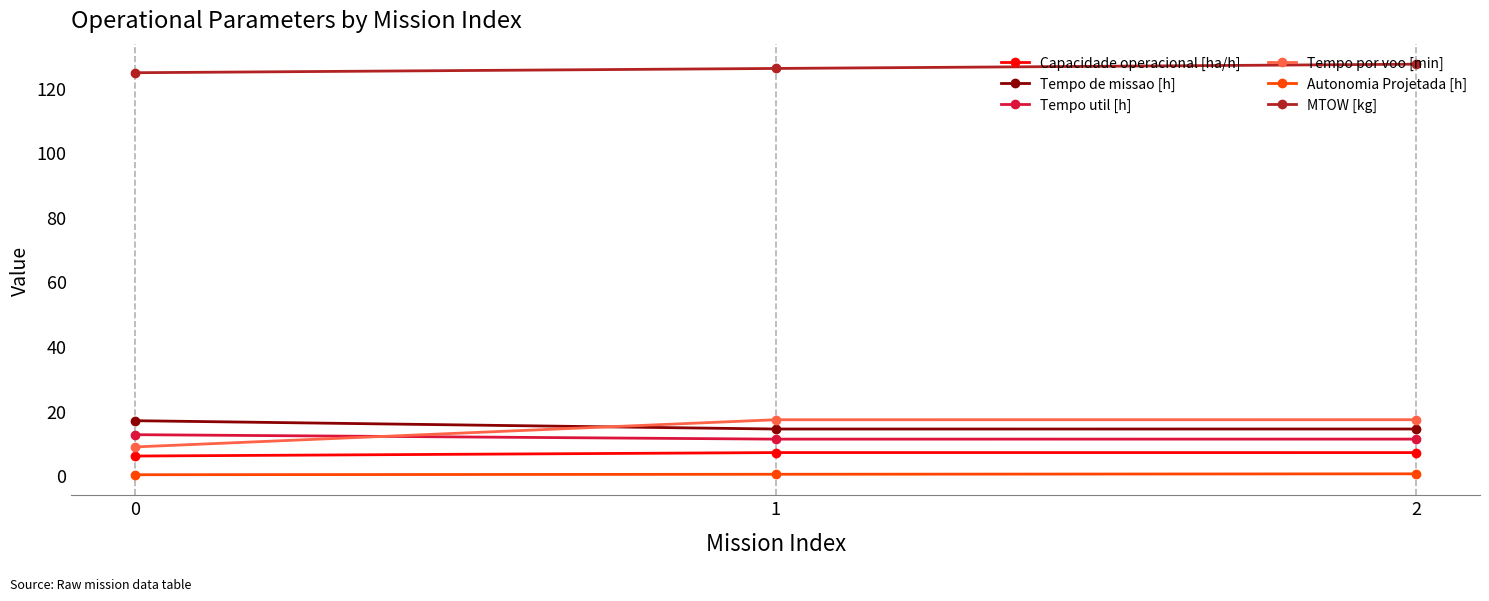

What is the value of the Autonomia Projetada [h] point at the 2nd from the left?

0.3